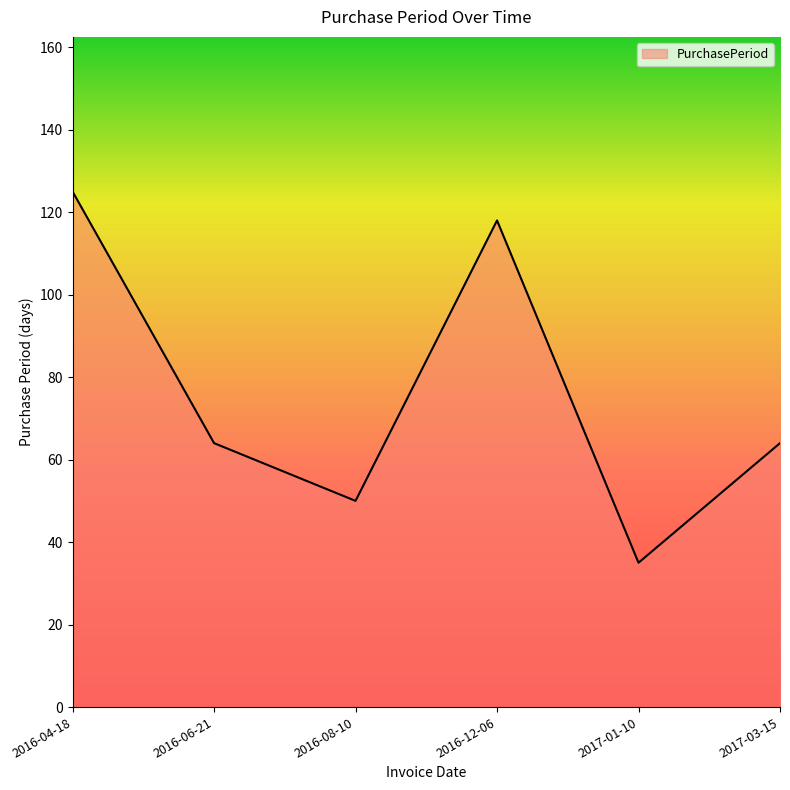

The value at 2016-12-06 is 118. True or false?

True